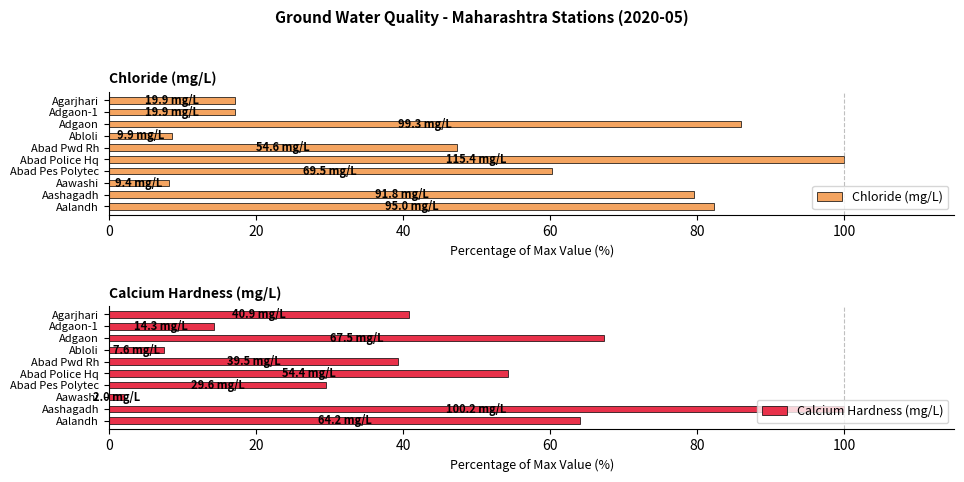

What is the minimum value for Calcium Hardness (mg/L)?

2.0